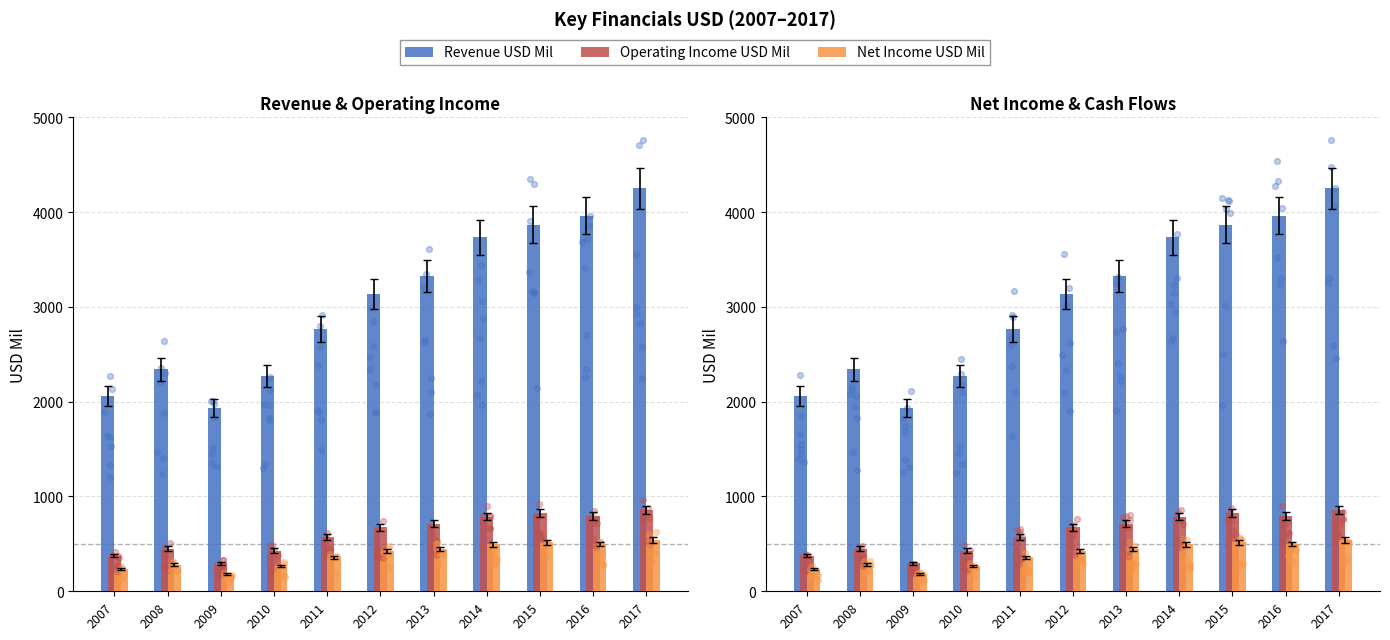

Which series reaches the maximum Y coordinate?

Revenue USD Mil